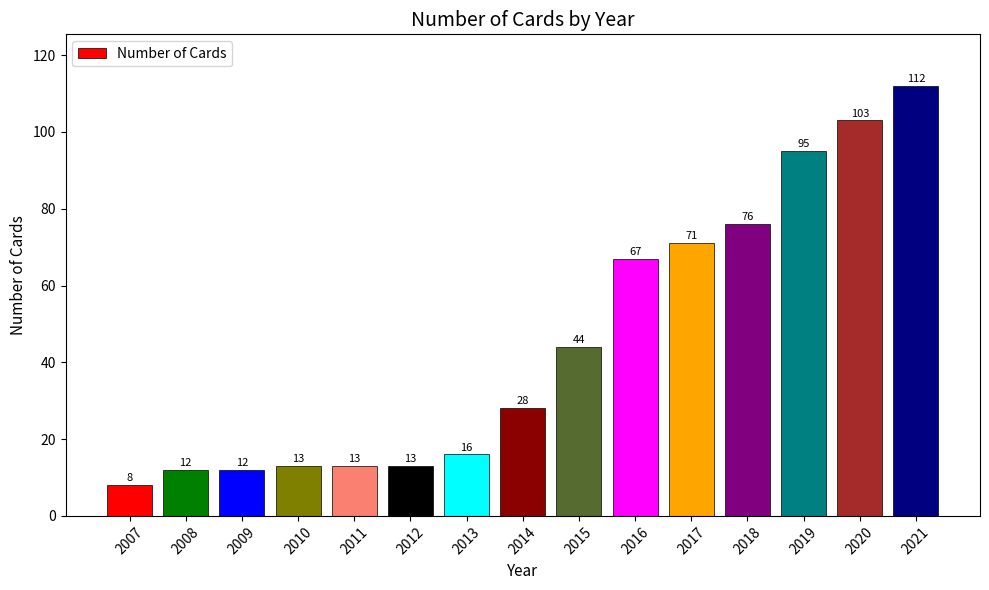

What is the value of the 9th bar from the left?

44